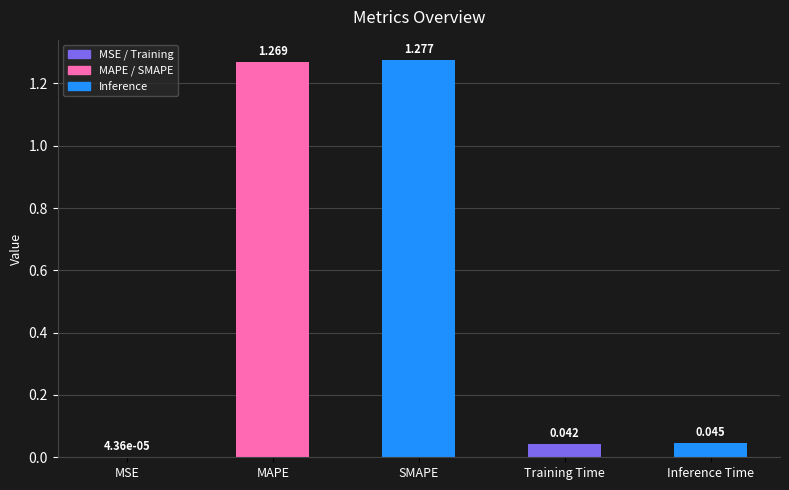

Where is the data nearest to the value 0?

MSE